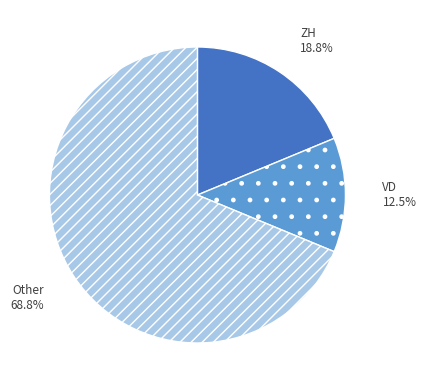

What portion of the pie excludes VD?

87.5%